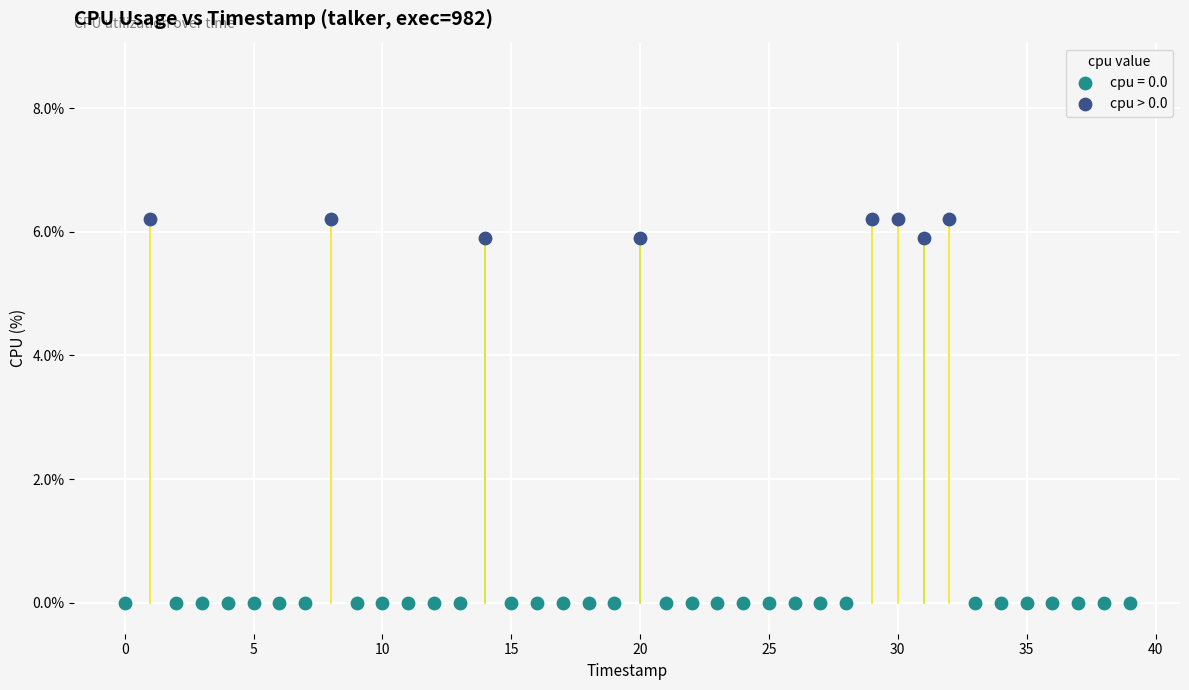

Which series contains the highest Y value?

cpu > 0.0